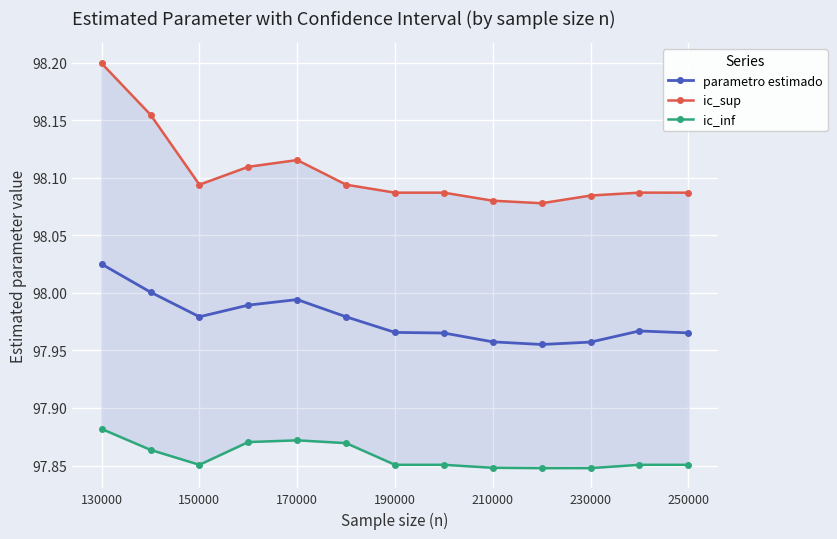

At which category is the sum across all series the highest?

130000